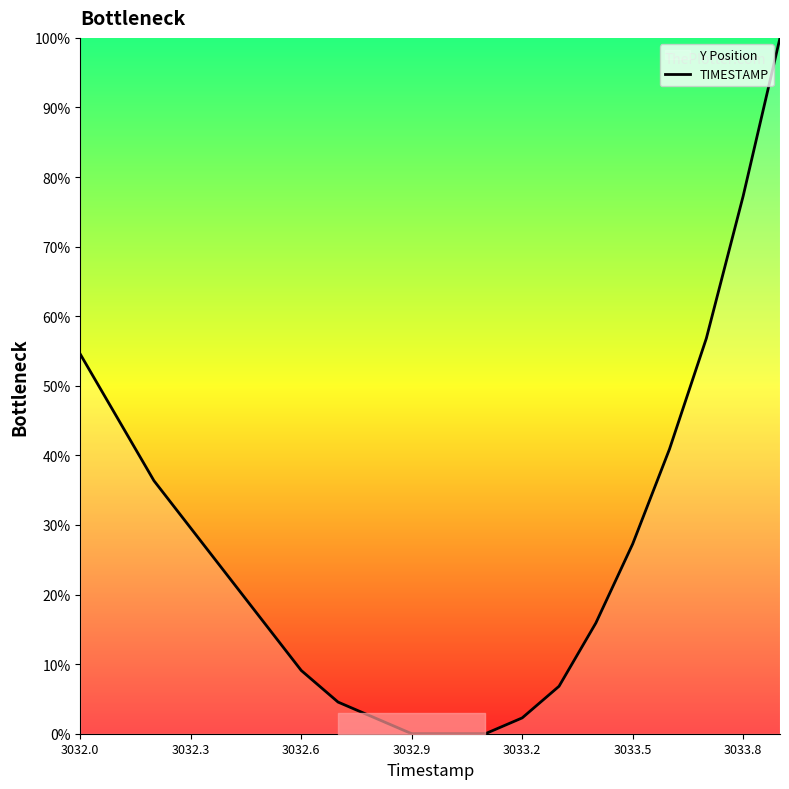

What is the maximum value shown in the chart?

100.0